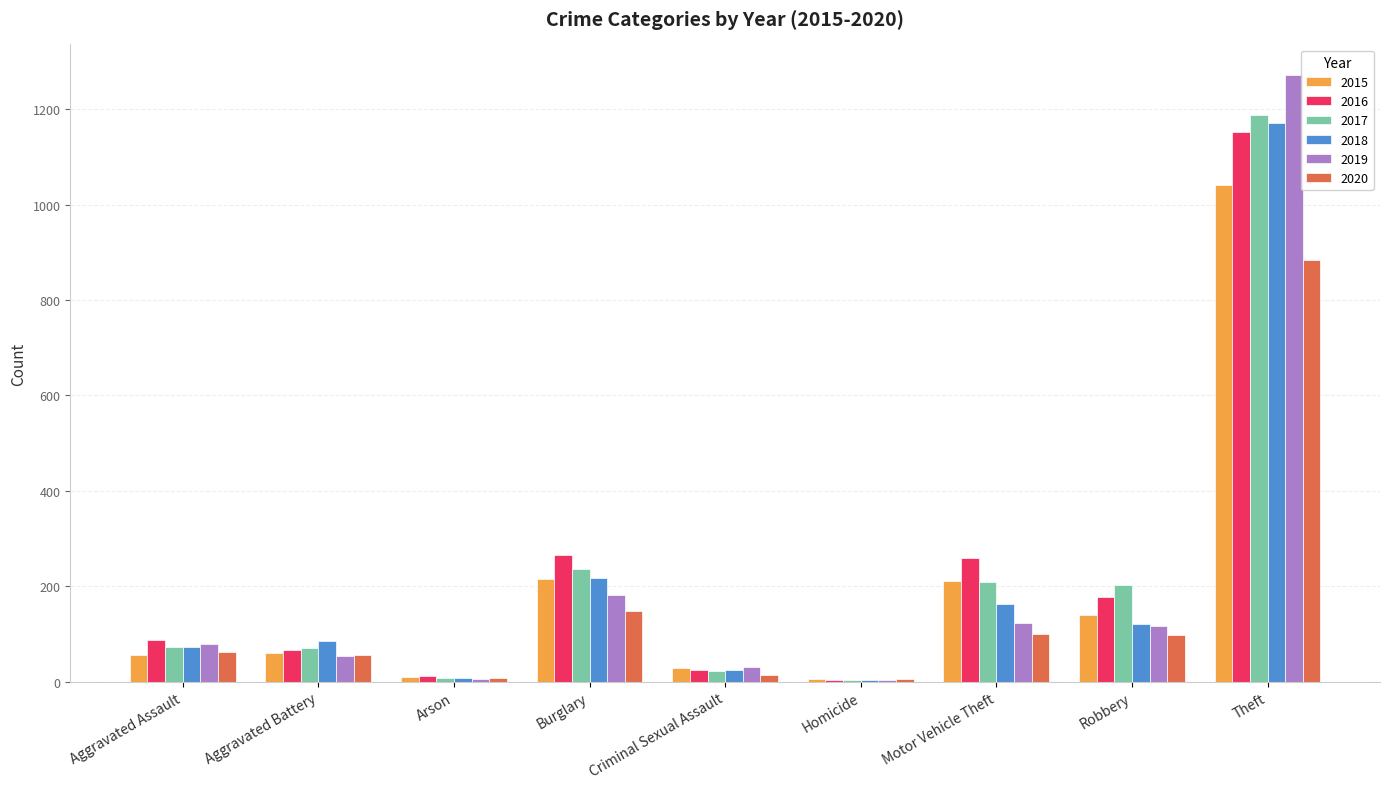

At which label is 2020 closest to 444?

Burglary